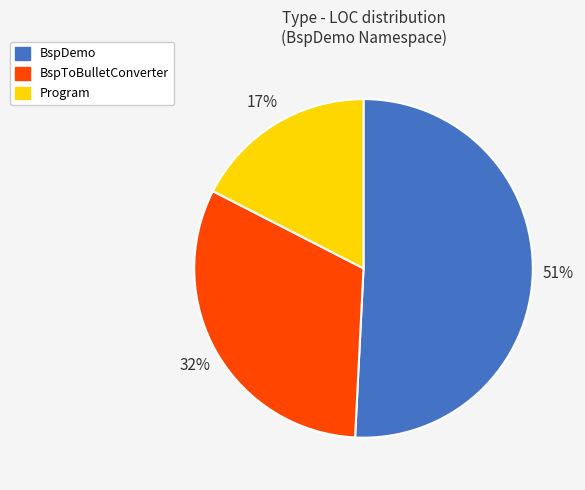

The BspToBulletConverter slice represents 37% of the pie. True or false?

False